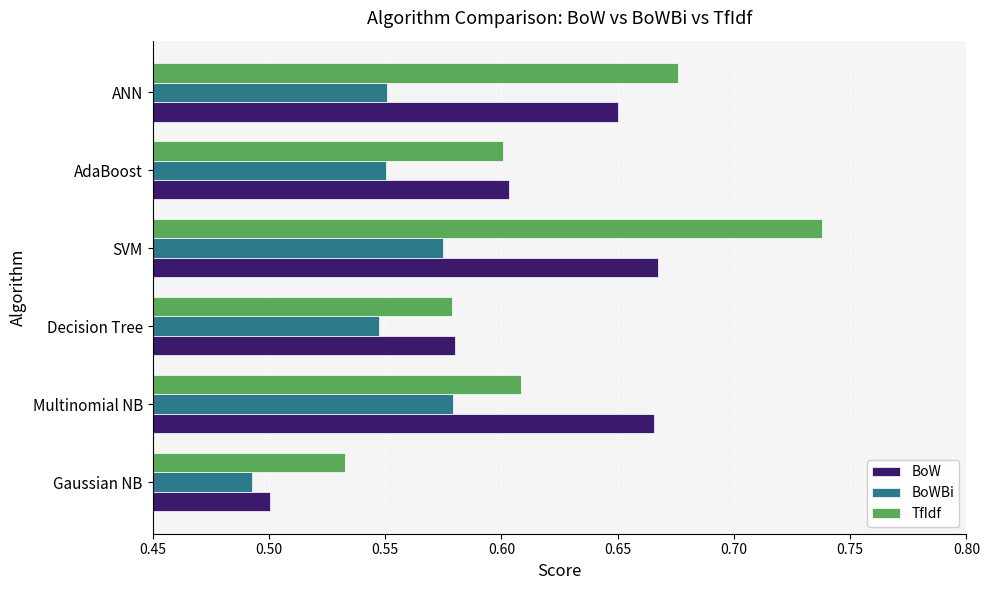

Which series changed the most between SVM and AdaBoost?

TfIdf